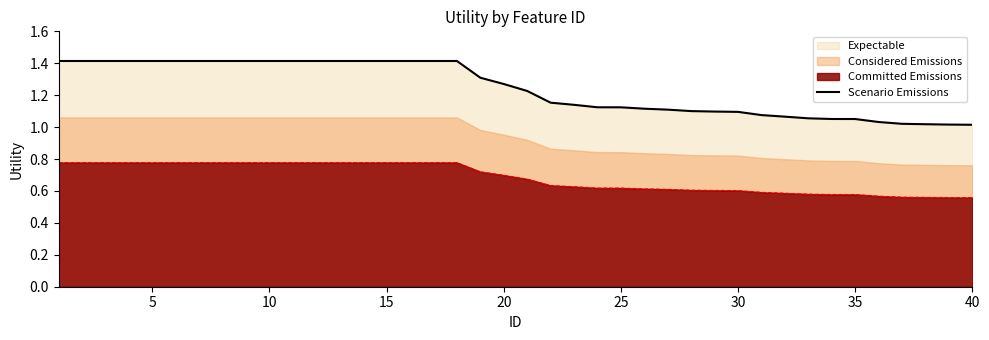

True or false: Committed Emissions and Scenario Emissions intersect in this chart.

False